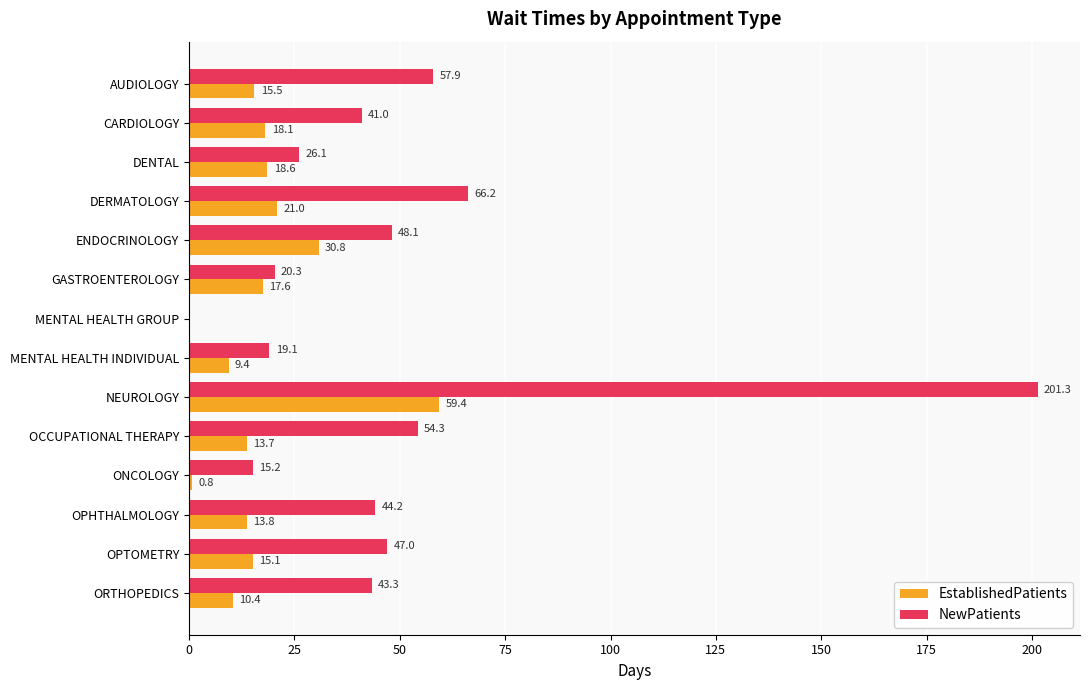

What is the sum of all EstablishedPatients values?

244.2